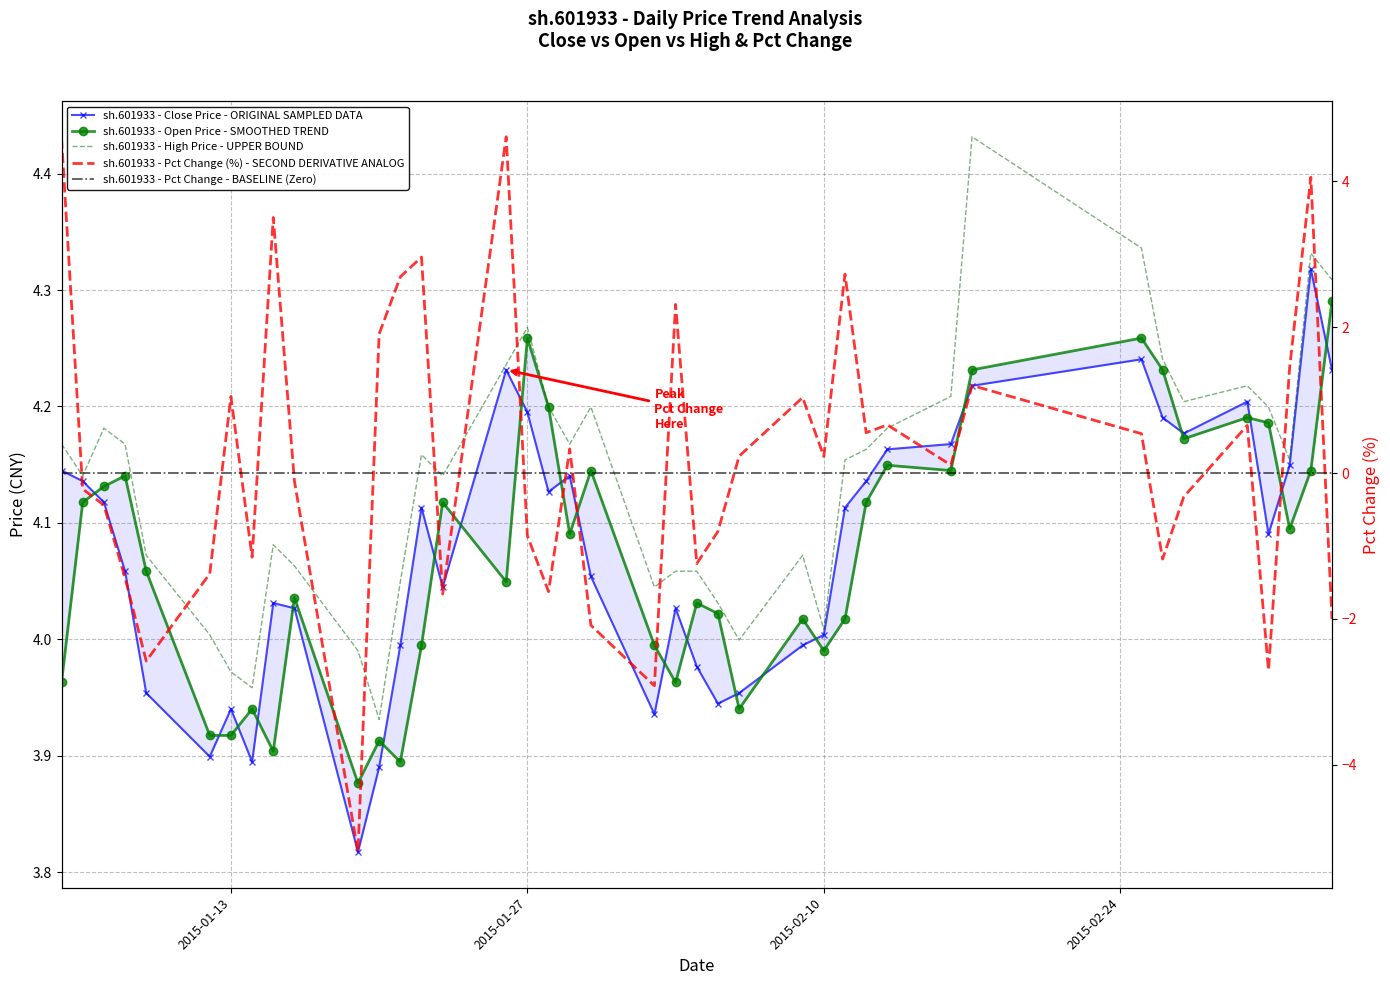

At which category is the sum across all series the highest?

2015-01-26